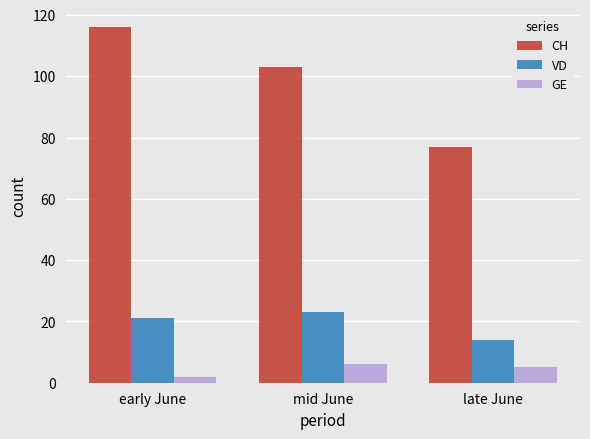

The VD series shows 14 at late June. True or false?

True